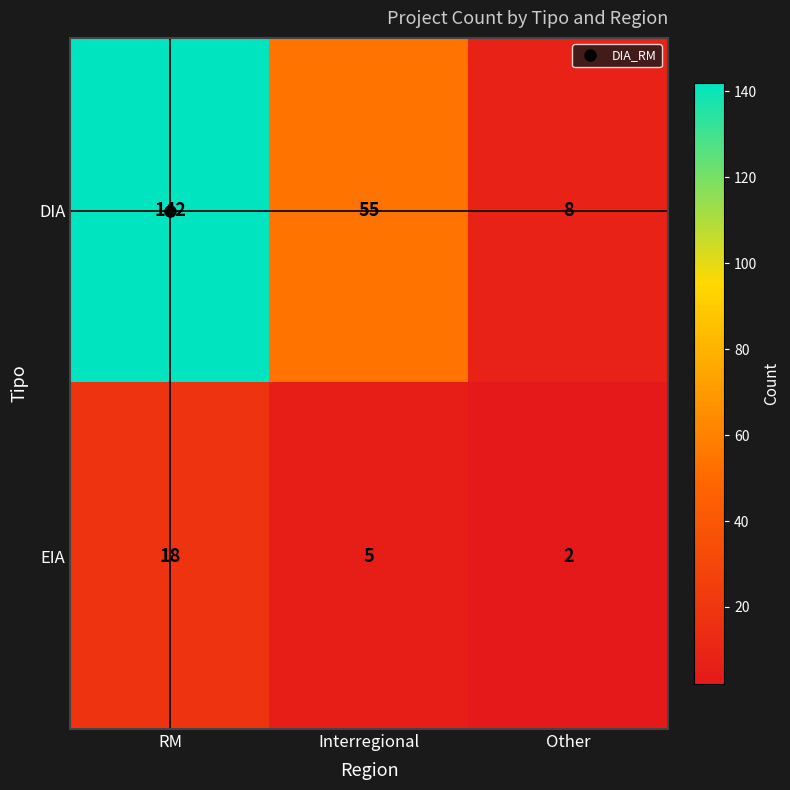

How many distinct data groups are displayed?

2